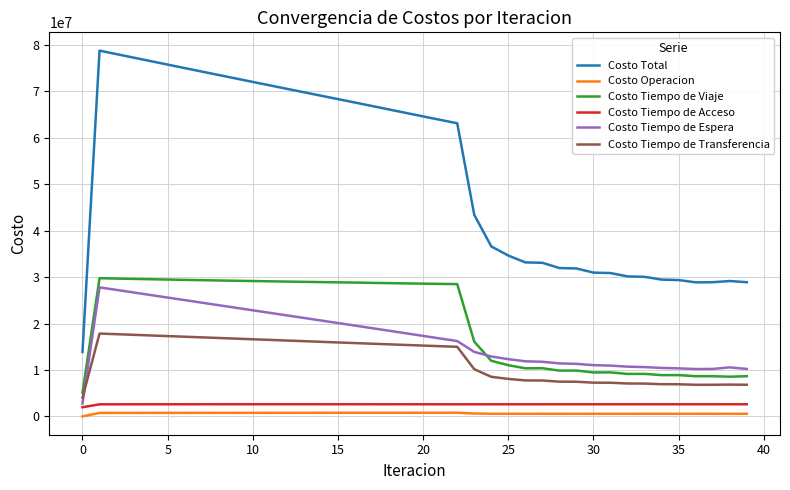

What is the maximum value for Costo Tiempo de Viaje?

29768739.3